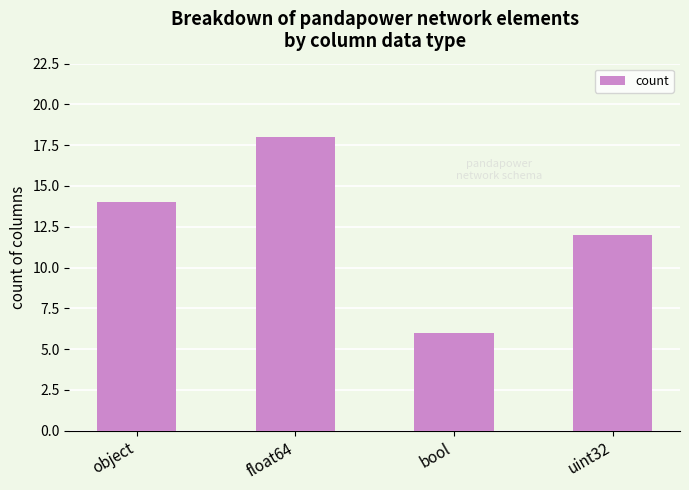

How many bars are there in total?

4